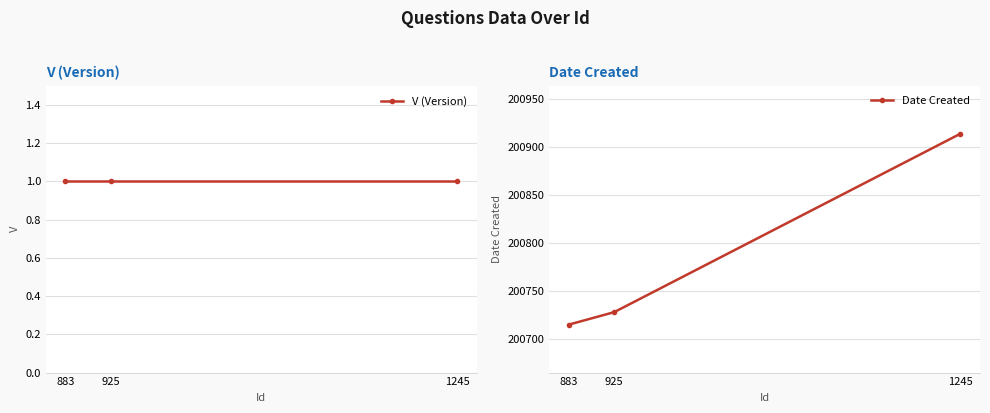

What are all the series names shown in the legend?

V (Version), Date Created